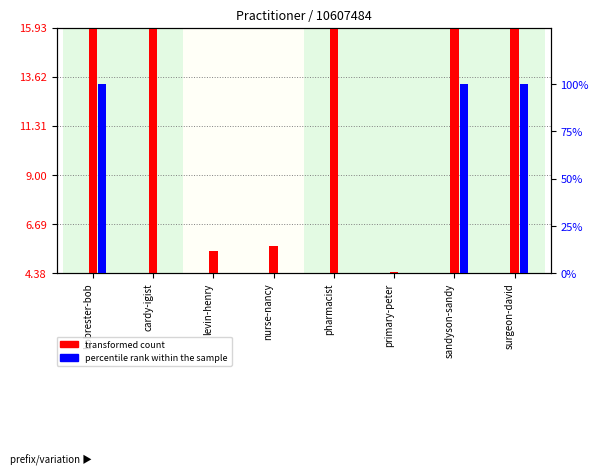

Reading left to right, transcribe all the data shown in this chart.

transformed count: bobrester-bob=15.9	cardy-igist=15.9	levin-henry=5.4	nurse-nancy=5.7	pharmacist=15.9	primary-peter=4.4	sandyson-sandy=15.9	surgeon-david=15.9
percentile rank within the sample: bobrester-bob=100.0	cardy-igist=0.0	levin-henry=0.0	nurse-nancy=0.0	pharmacist=0.0	primary-peter=0.0	sandyson-sandy=100.0	surgeon-david=100.0